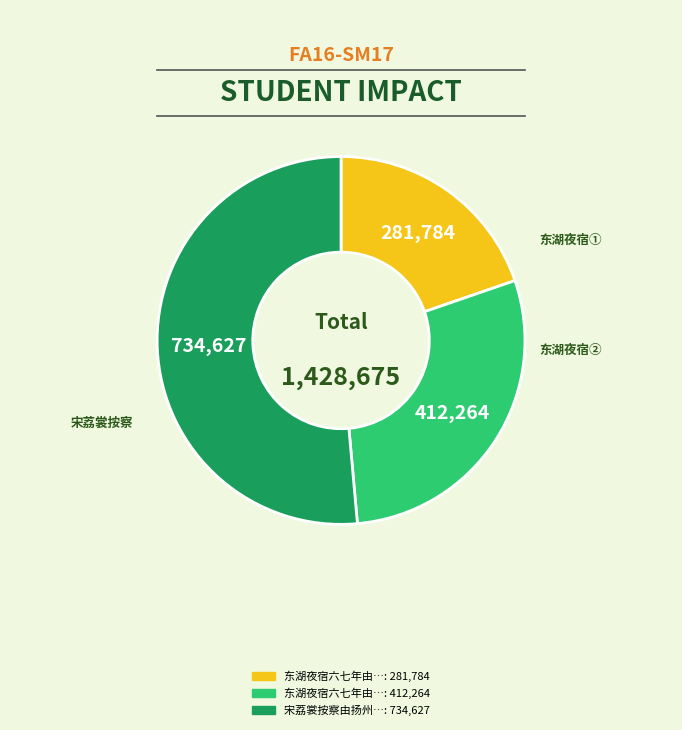

Is there a majority slice in this chart?

Yes